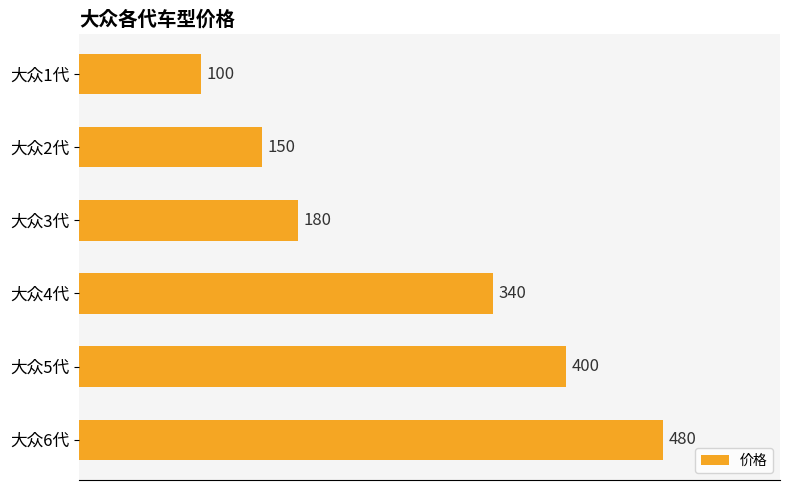

What is the sum of all values?

1650